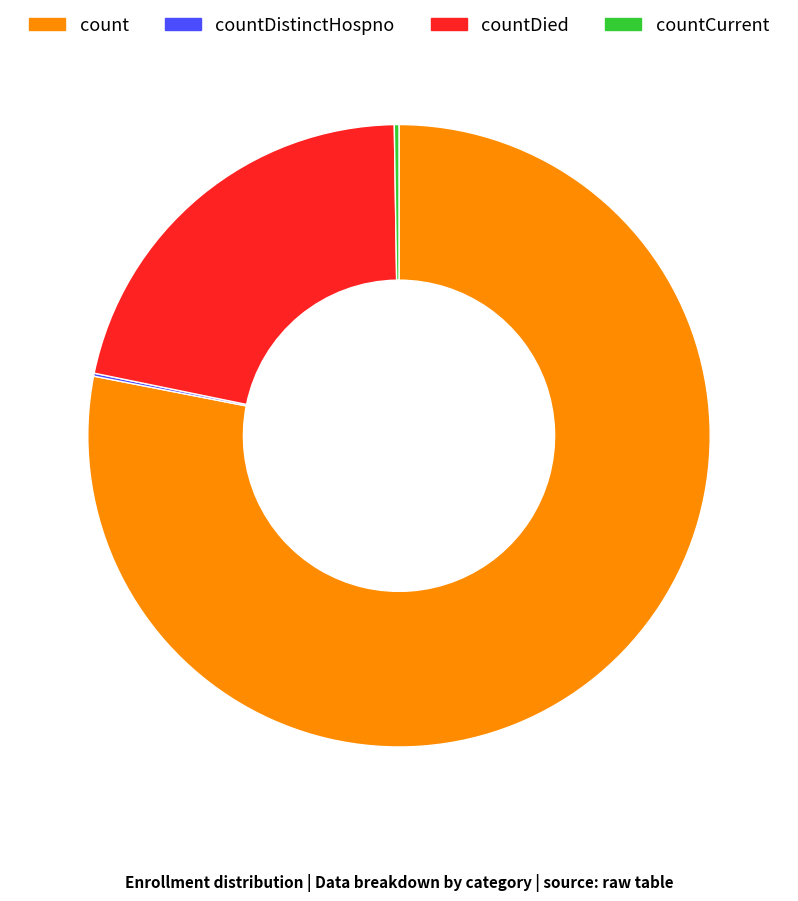

Does any single category account for the majority?

Yes